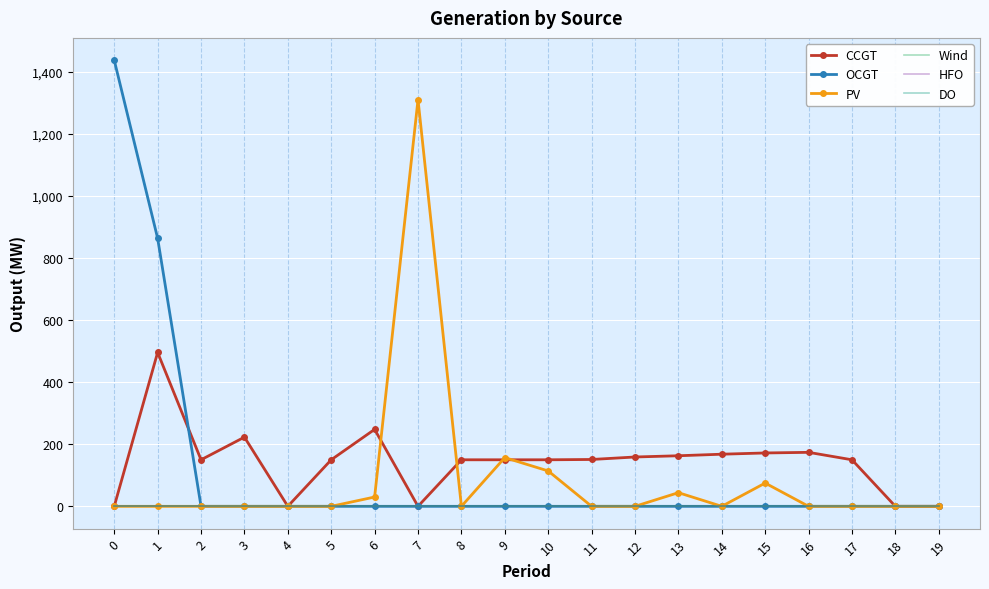

True or false: DO and OCGT cross at least once.

False